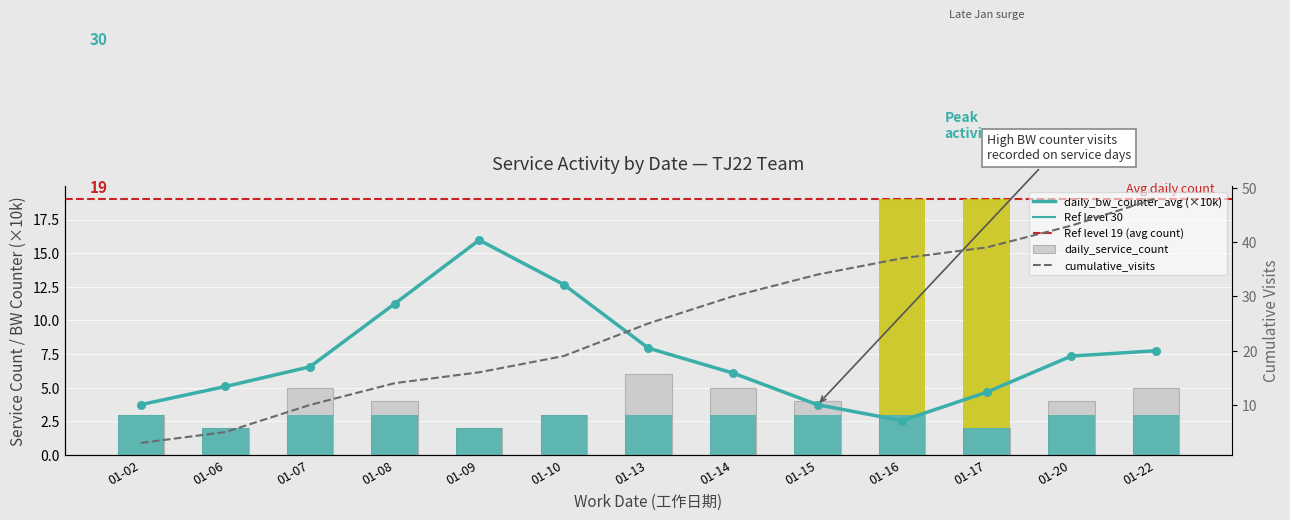

Which series reaches the maximum Y coordinate?

cumulative_visits